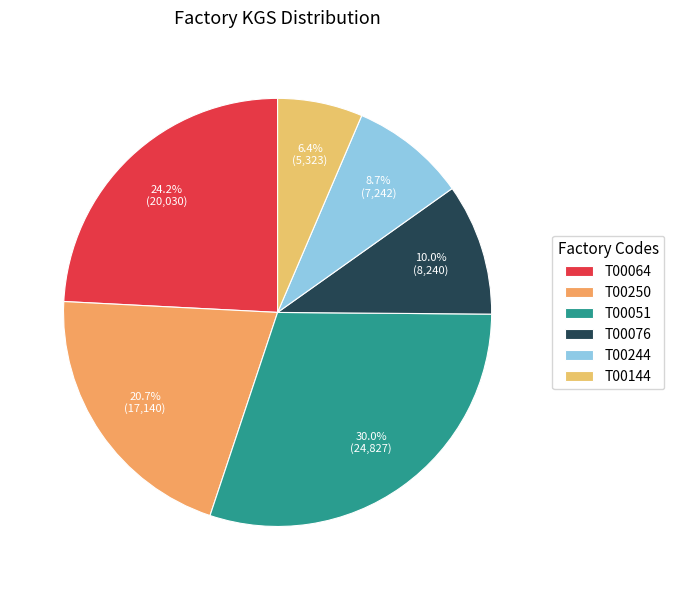

To the nearest percent, what is the combined percentage of T00064 and T00051?

54%